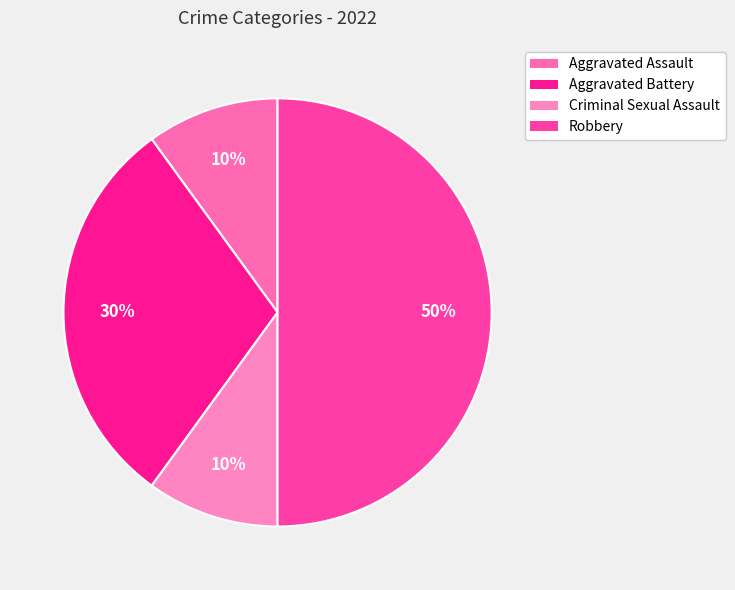

What percentage is the Criminal Sexual Assault slice, to the nearest percent?

10%